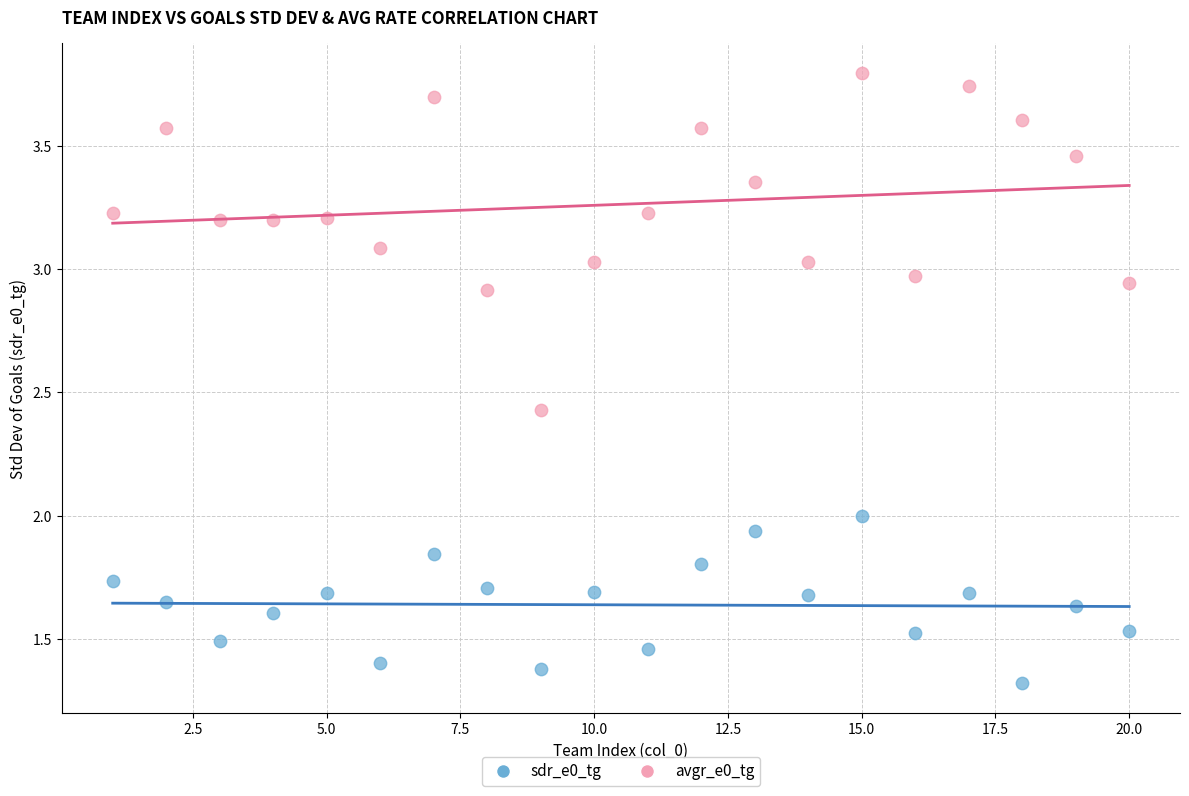

Across all data points, what is the range of Y values (max minus min)?

2.5